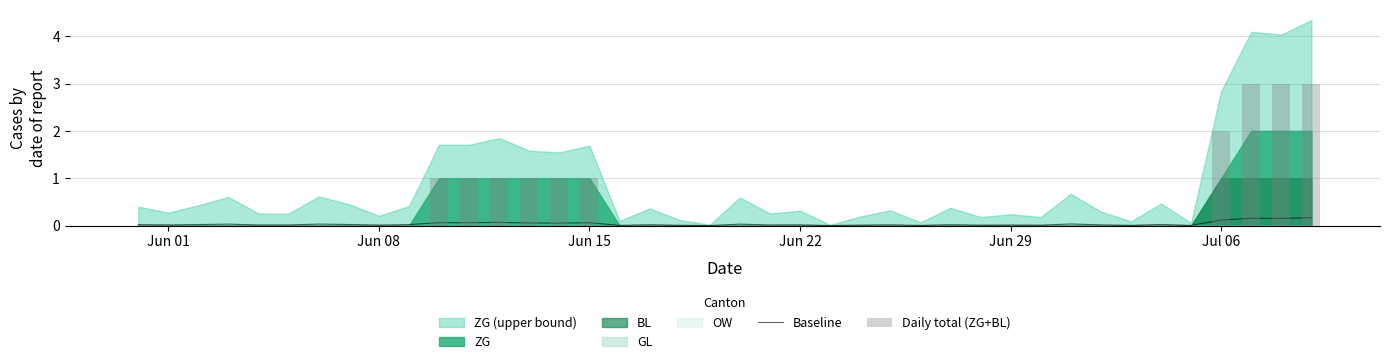

What is the difference between the second highest and minimum values in the Daily total (ZG+BL) series?

3.0